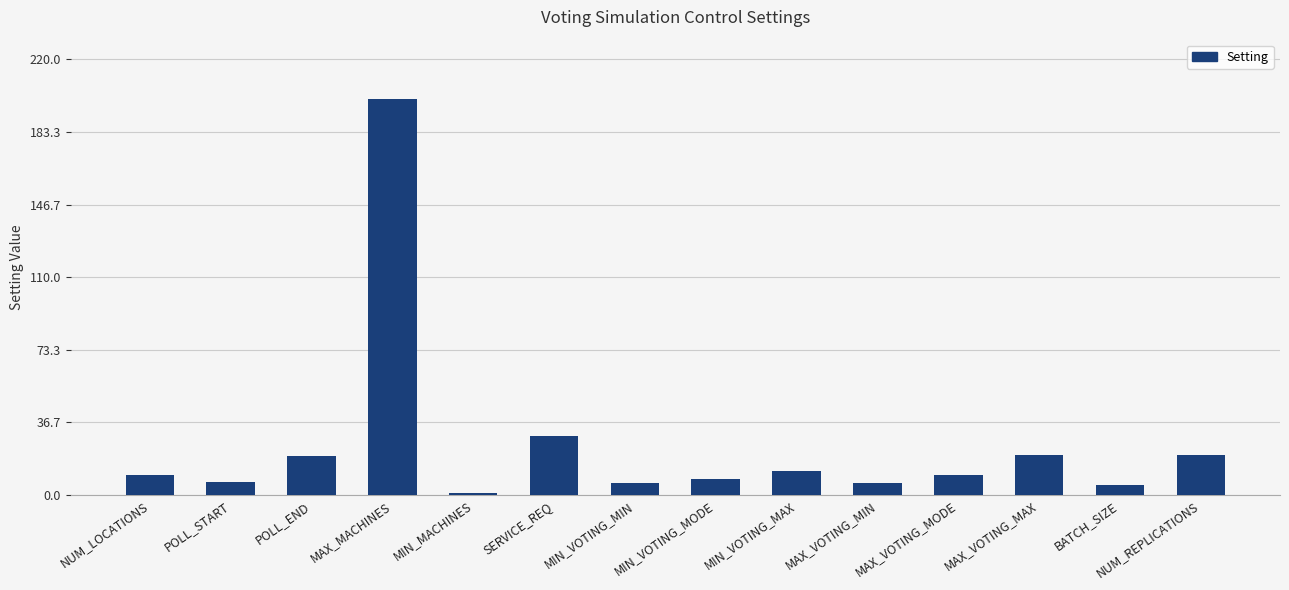

Approximately how many times larger is the value at MAX_MACHINES compared to BATCH_SIZE?

40.0